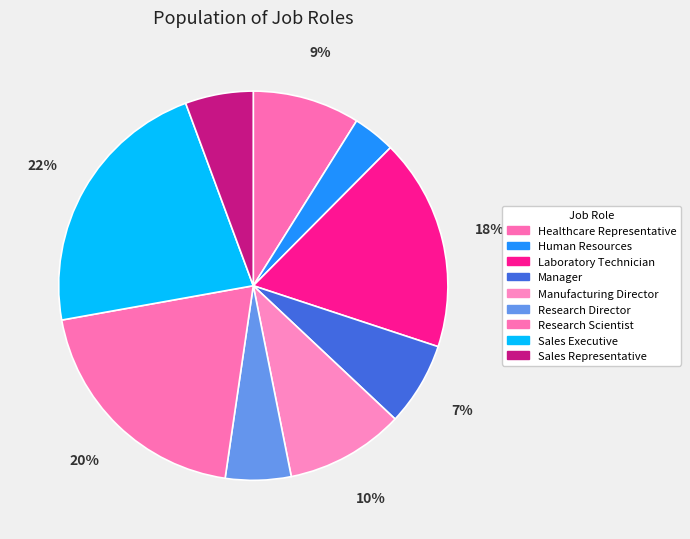

To the nearest percent, what is the difference between the largest and smallest slice percentages?

19%